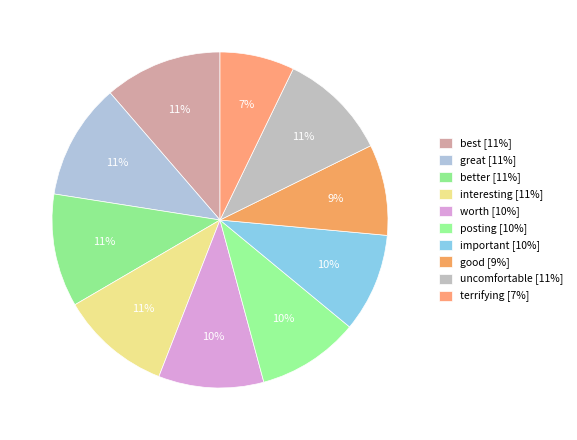

How many slices are in this pie chart?

10